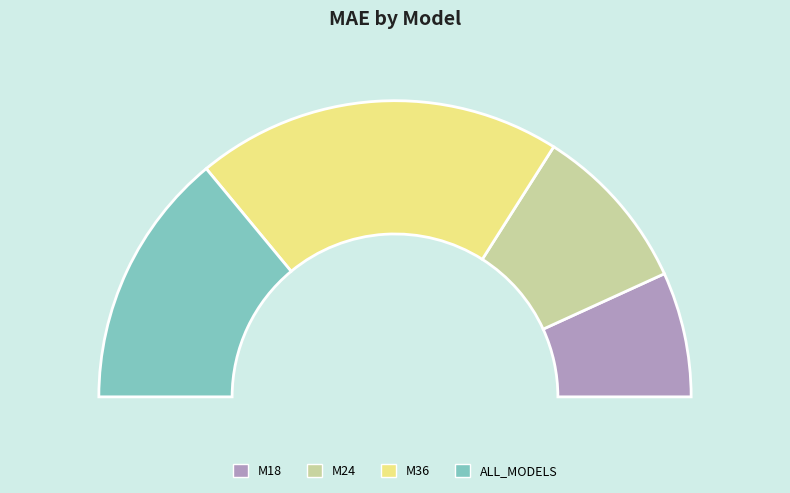

What is the change in value from M24 to ALL_MODELS?

+249.3